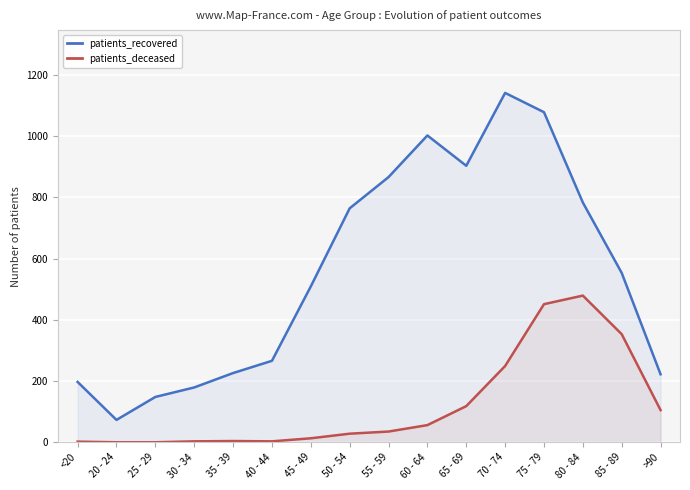

At which label does patients_deceased reach its minimum?

20 - 24